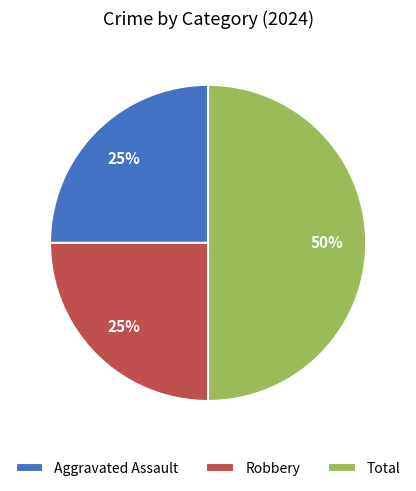

Count the number of slices in the pie.

3